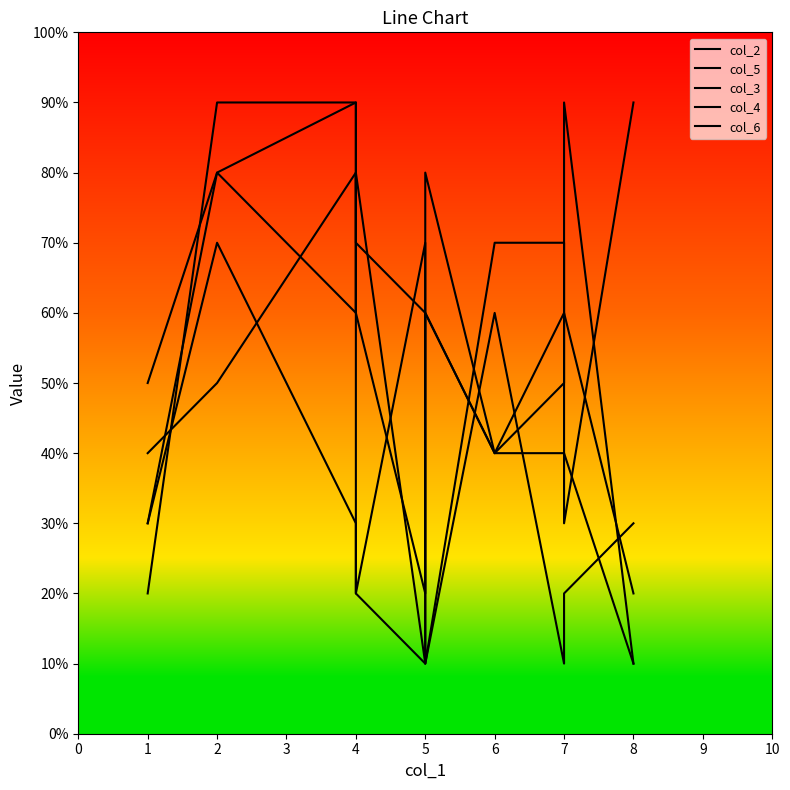

How many data points in col_3 are less than 5?

5